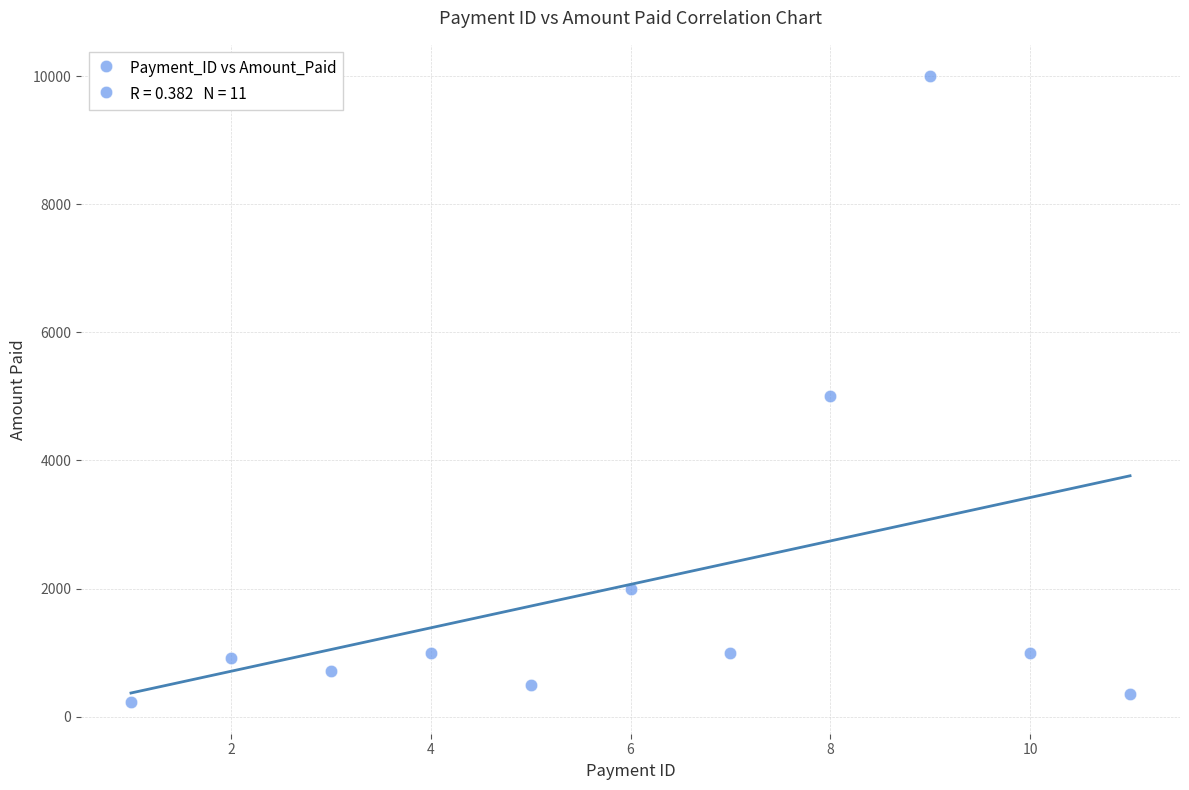

What is the range of Y values (max minus min)?

9778